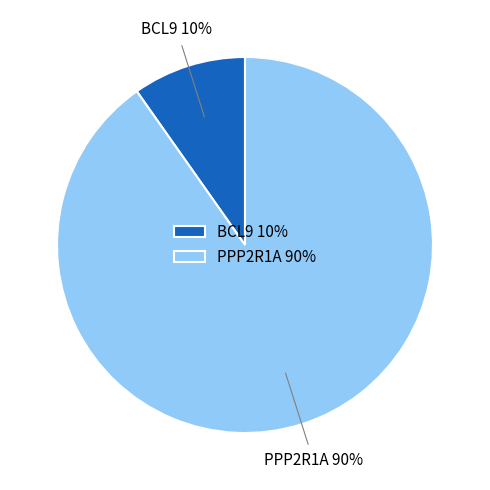

Combined, do PPP2R1A 90% and BCL9 10% account for over 50%?

Yes